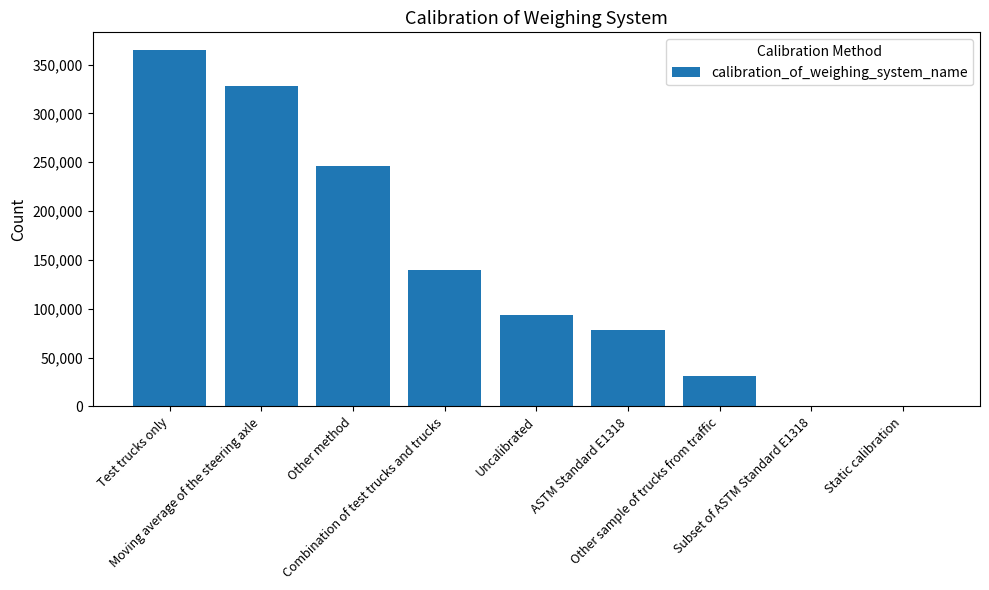

What is the sum of all values?

1285603